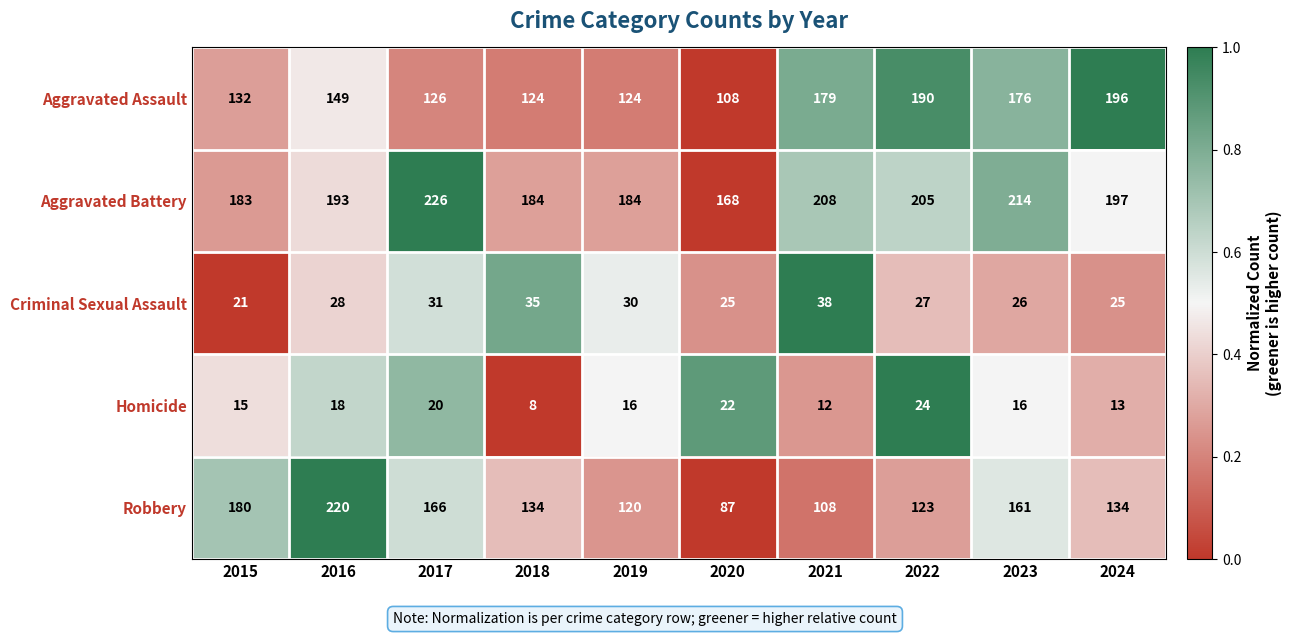

What is the approximate value of Robbery at 2022?

123